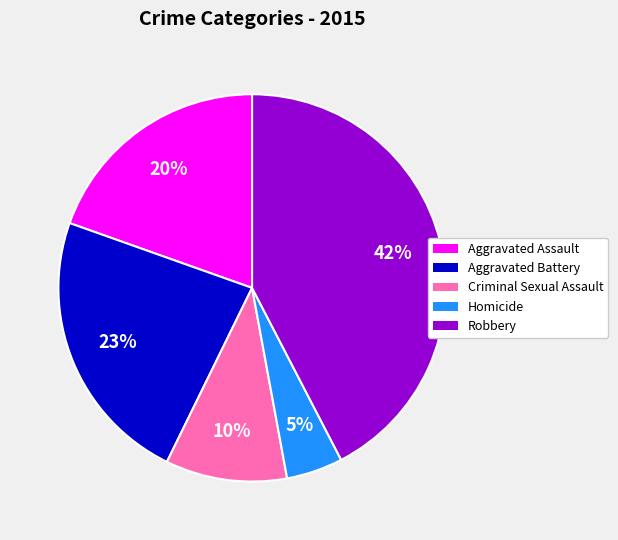

Is it true that Aggravated Assault is 20% of the pie?

True